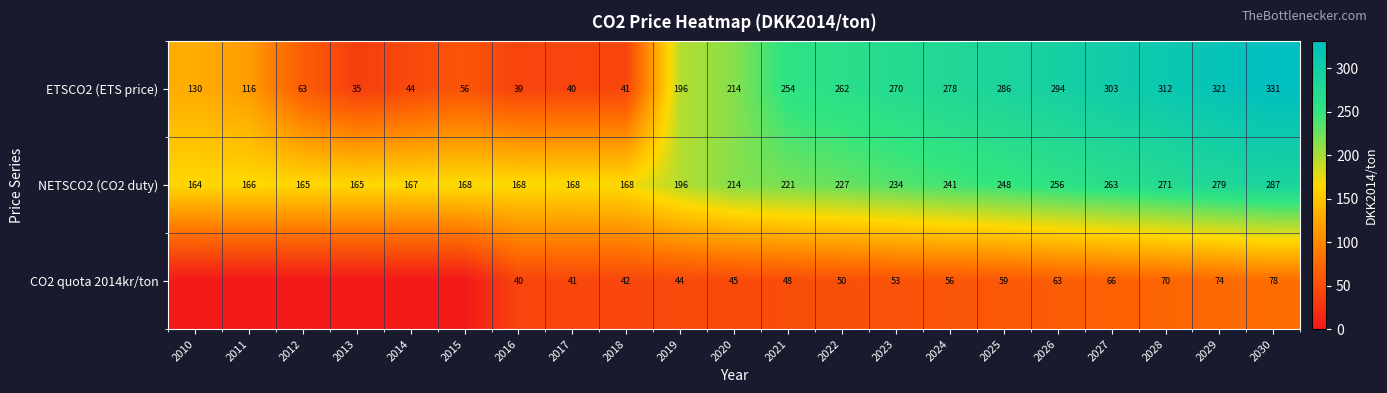

Rank the categories by ETSCO2 (ETS price) value from highest to lowest.

2030, 2029, 2028, 2027, 2026, 2025, 2024, 2023, 2022, 2021, 2020, 2019, 2010, 2011, 2012, 2015, 2014, 2018, 2017, 2016, 2013